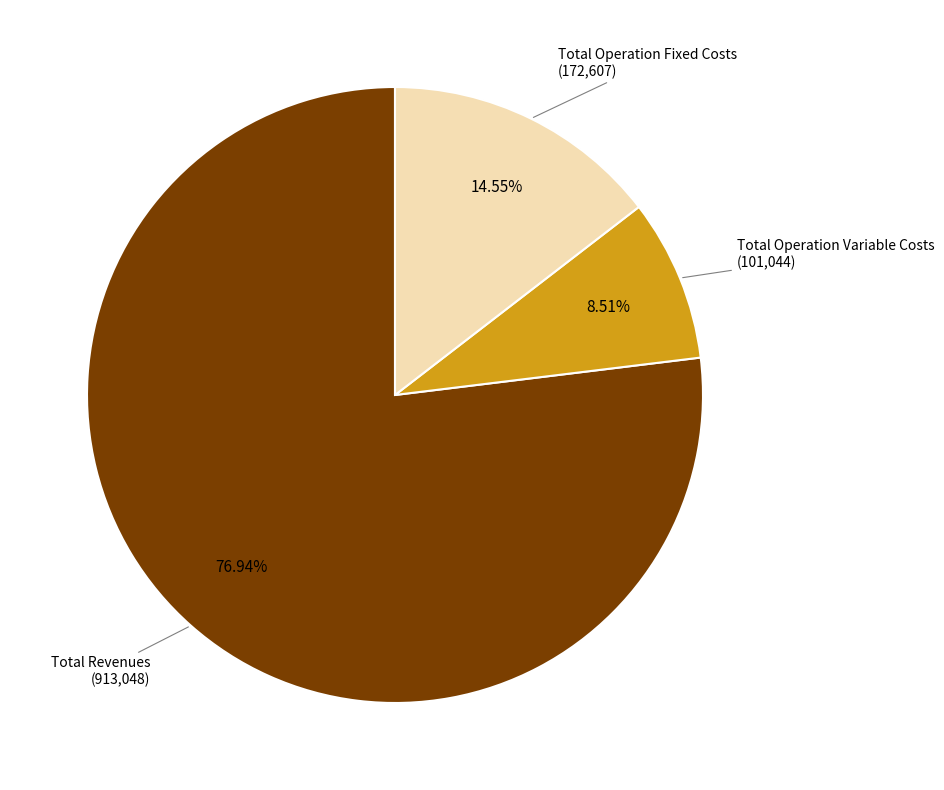

Is there any slice that represents more than half of the pie?

Yes